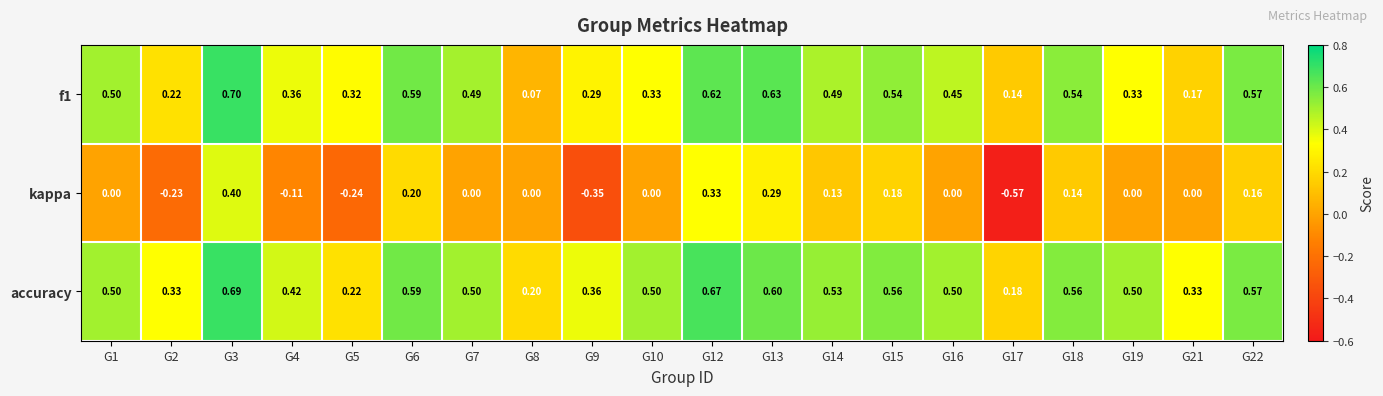

List the series in order of their peak value, highest first.

f1, accuracy, kappa